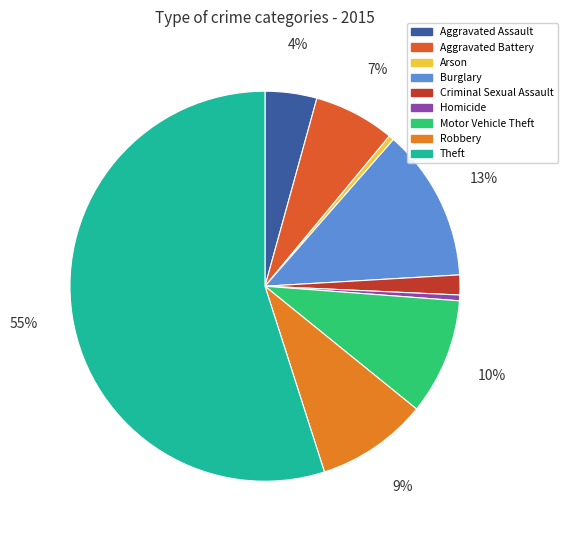

What is the largest slice in the pie chart?

Theft